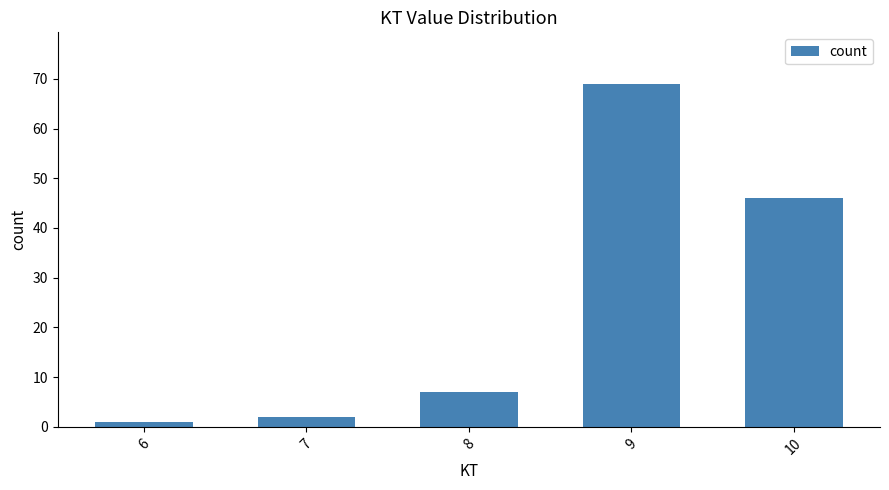

List the labels in order of value, largest first.

9, 10, 8, 7, 6